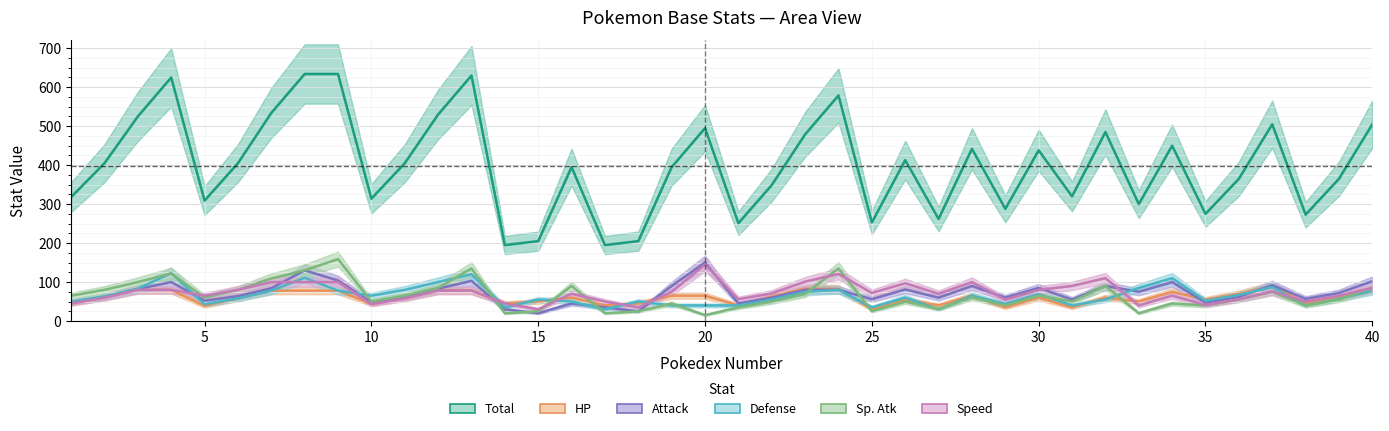

How many times do Sp. Atk and Defense cross each other?

16